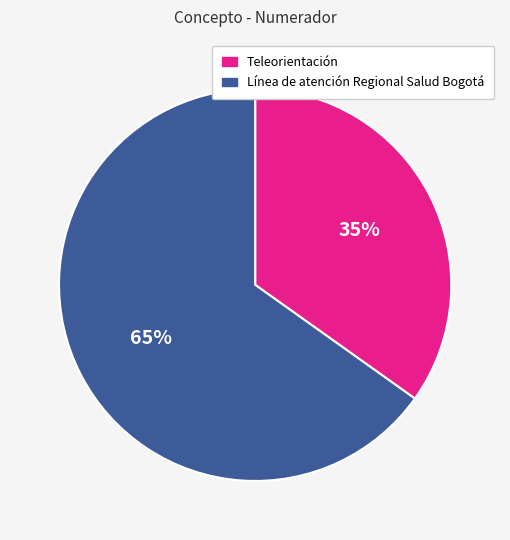

Count the number of slices in the pie.

2